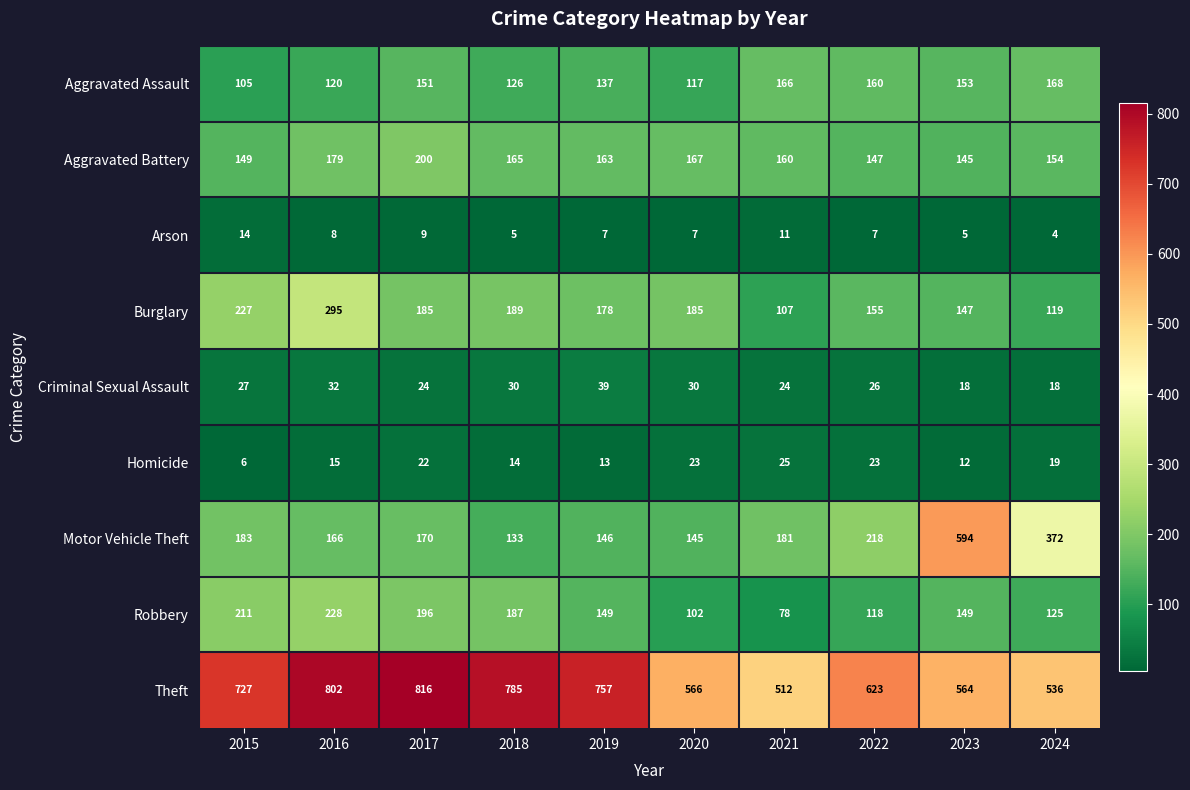

Rank the series at 2021 from lowest to highest value.

Arson, Criminal Sexual Assault, Homicide, Robbery, Burglary, Aggravated Battery, Aggravated Assault, Motor Vehicle Theft, Theft